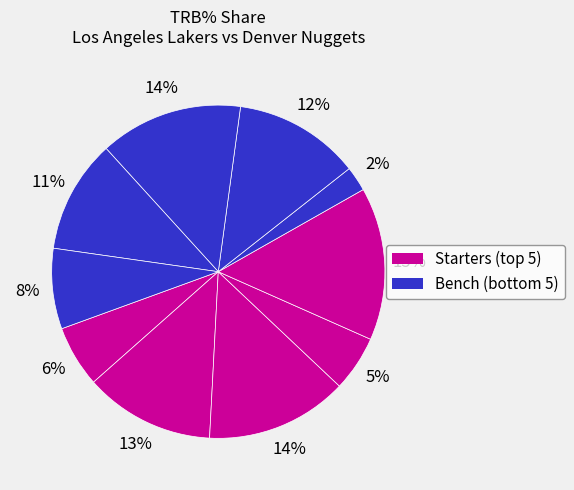

To the nearest percent, what is the difference between the largest and smallest slice percentages?

12%